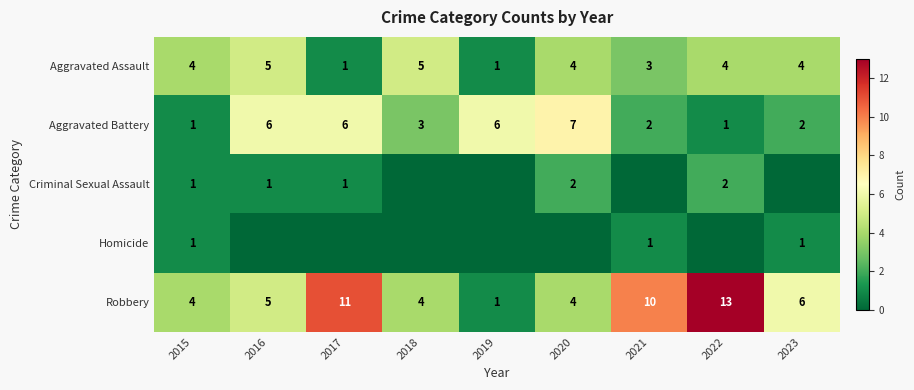

At how many categories does at least one series exceed 12?

1